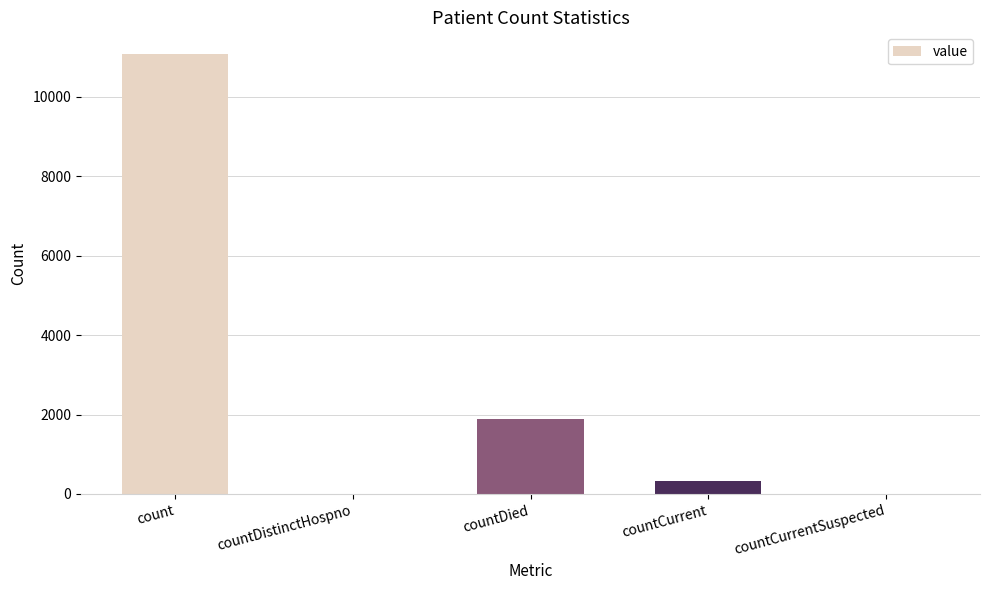

Reading left to right, extract all data points from this chart.

11065	0	1896	334	0